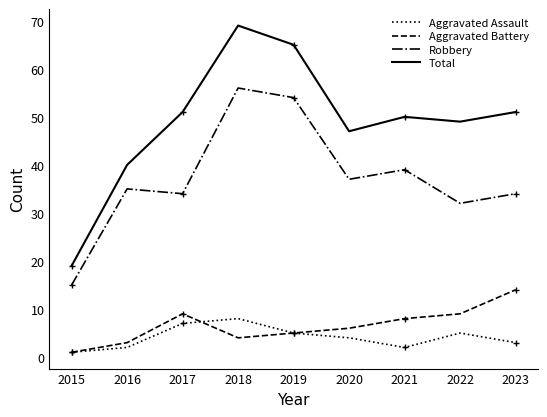

What is the value of the Robbery point at the 9th from the left?

34